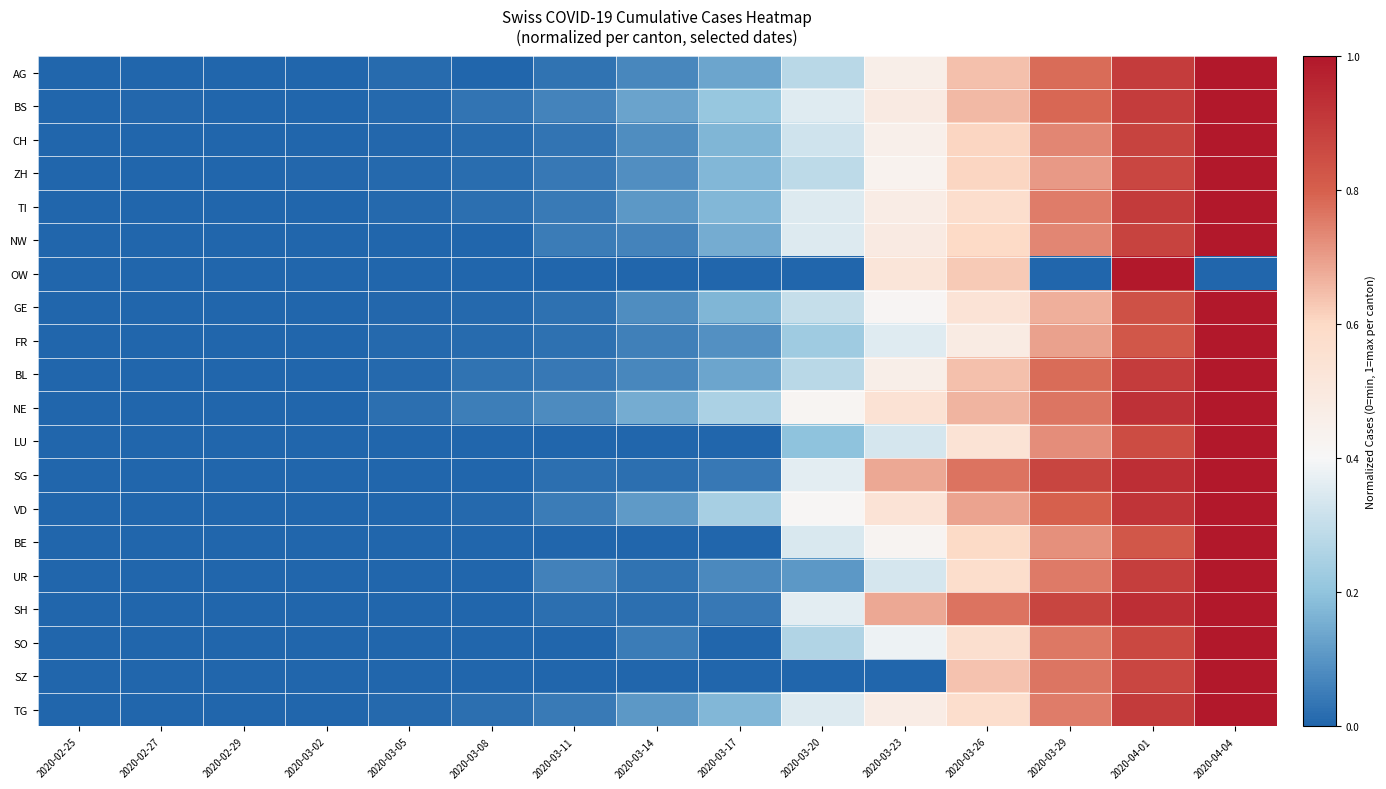

Which label corresponds to the smallest value in the chart?

2020-02-25